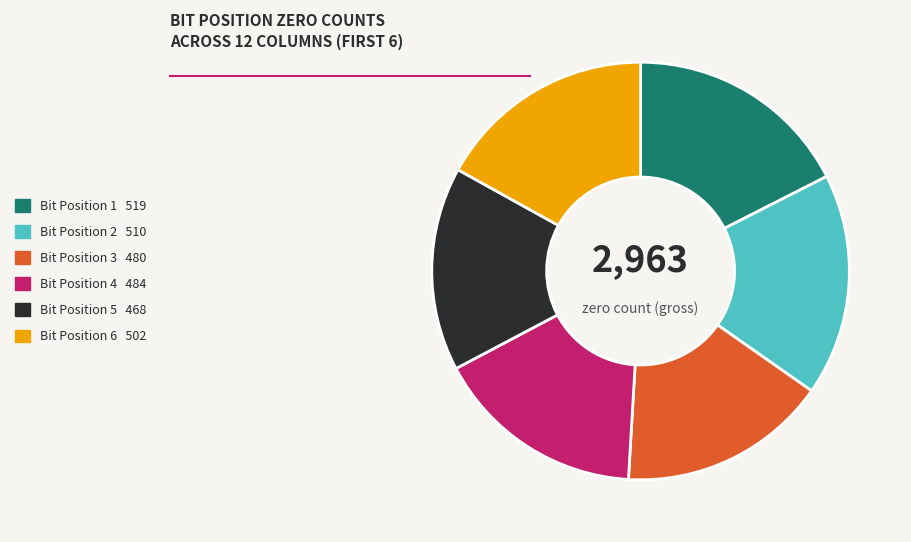

Count the number of slices in the pie.

6